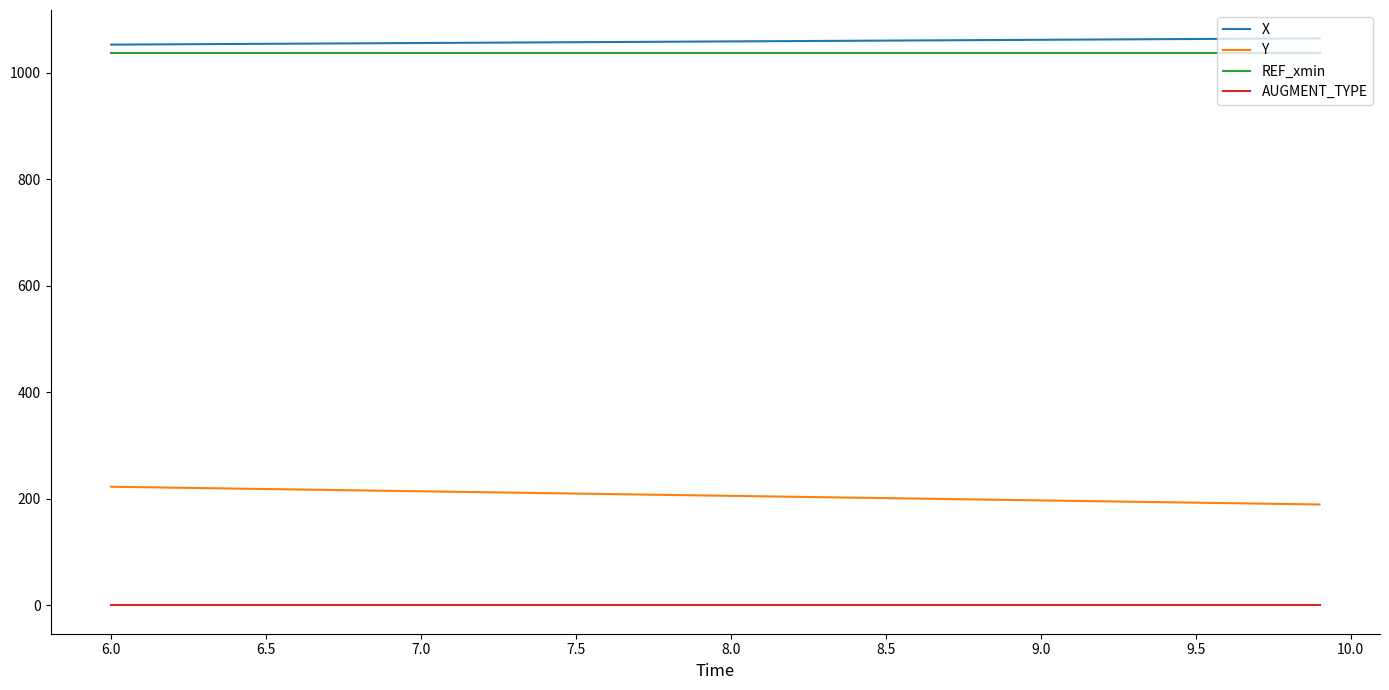

Rank the series by their maximum value, from highest to lowest.

X, REF_xmin, Y, AUGMENT_TYPE